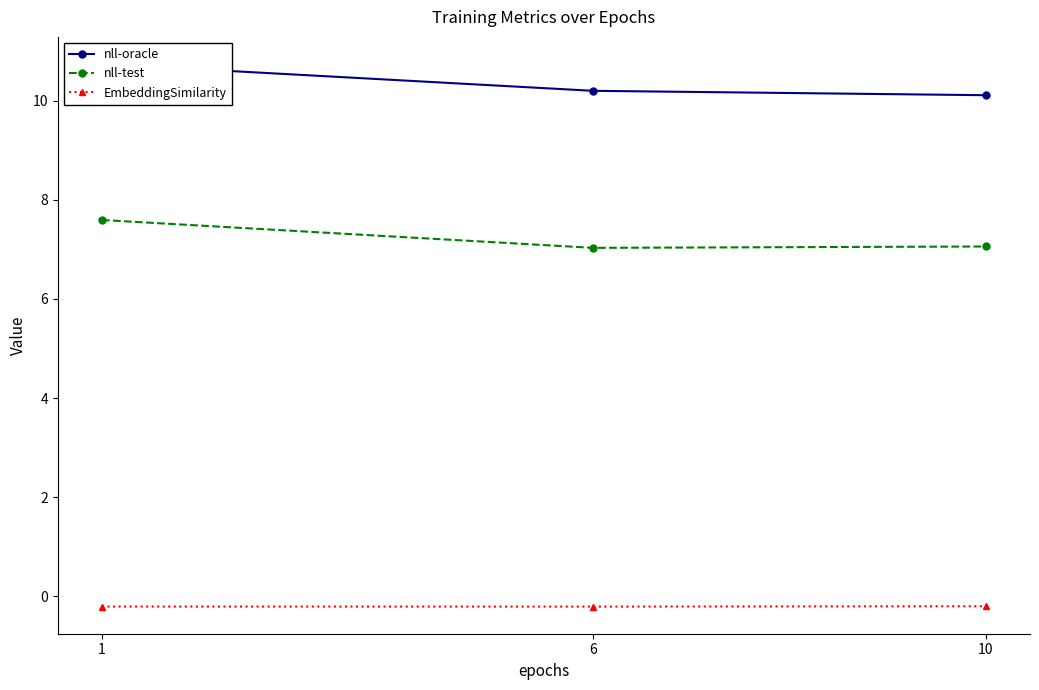

What is the total value across all series at 10?

17.0